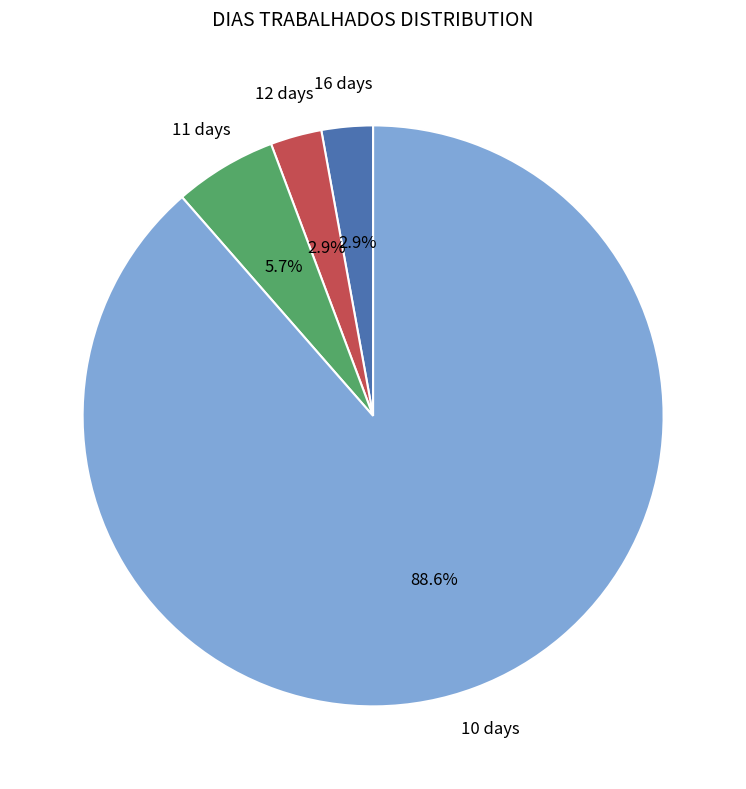

Is there any slice that represents more than half of the pie?

Yes